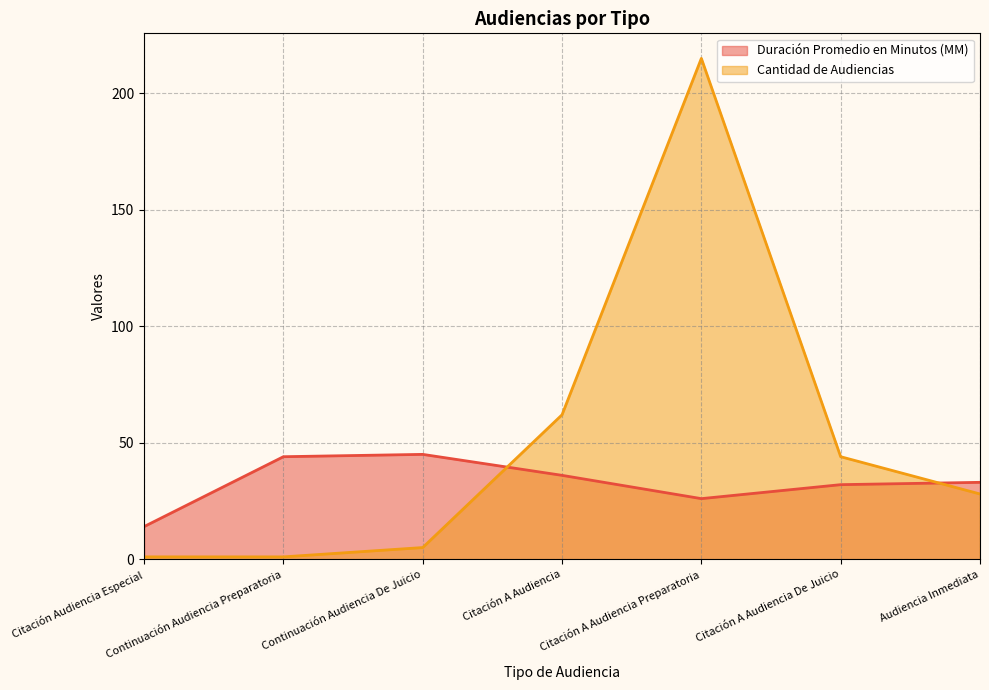

How many lines are shown in the chart?

2